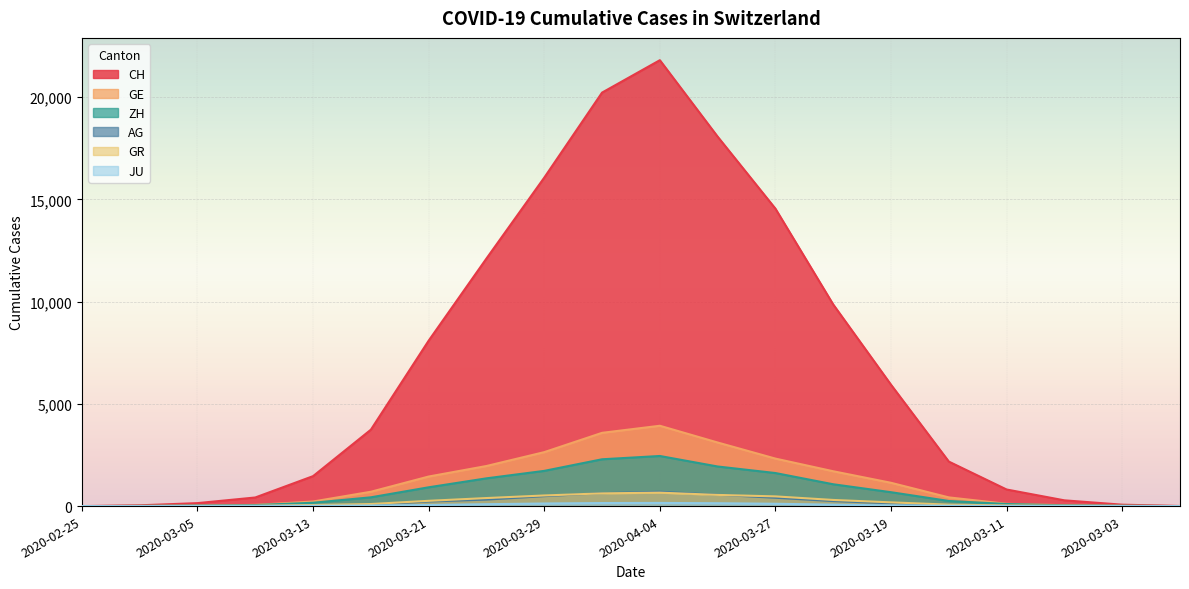

What is the label of the 7th point from the right?

2020-03-23